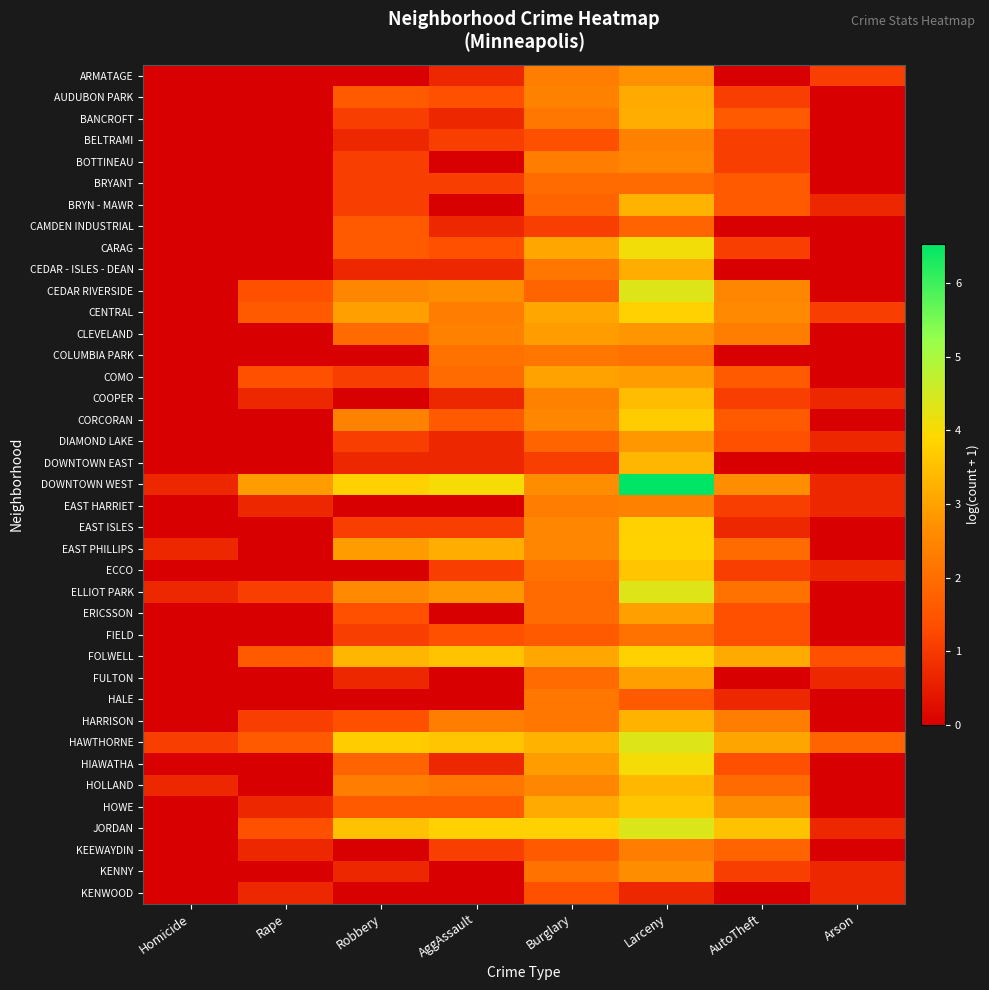

Which series has the largest total across all categories?

DOWNTOWN WEST